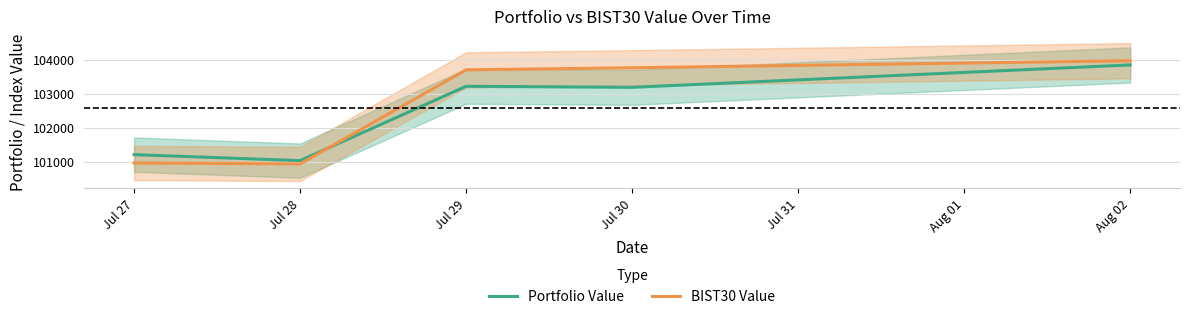

Rank the series by their maximum value, from lowest to highest.

Portfolio Value, BIST30 Value